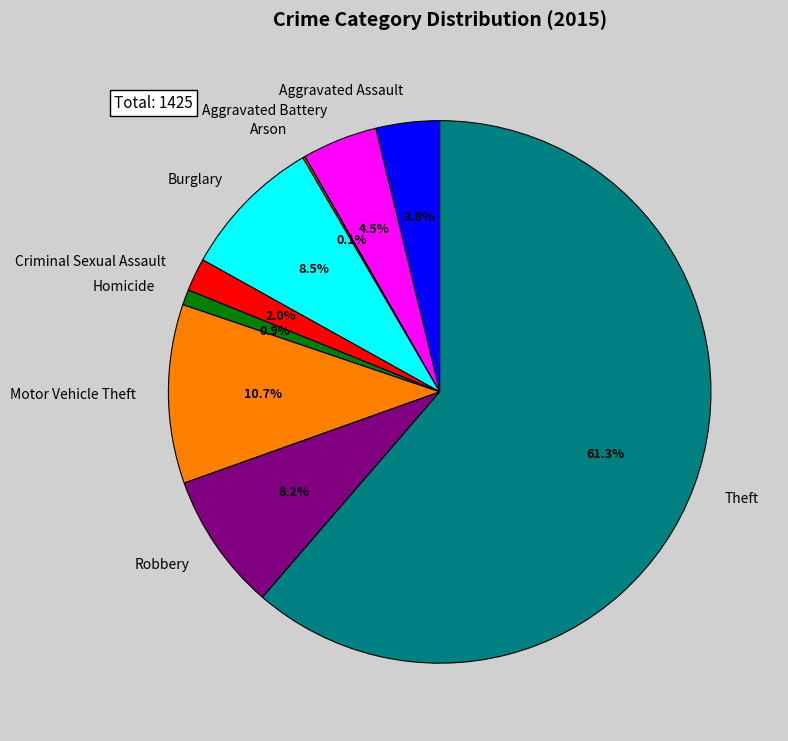

What is the largest slice in the pie chart?

Theft